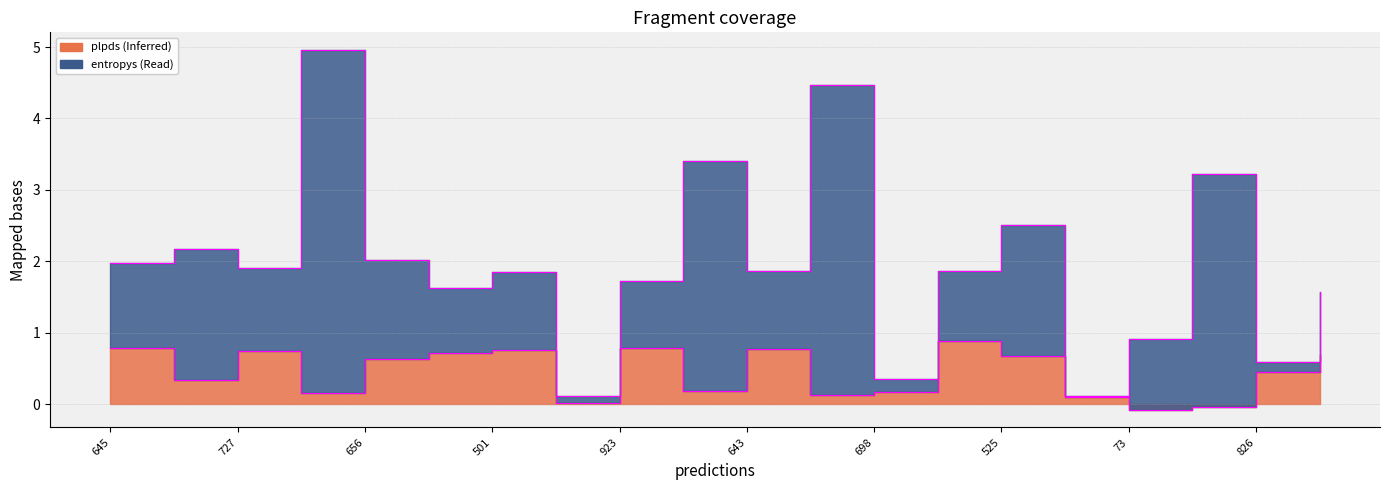

What is the label of the 14th point from the right?

501